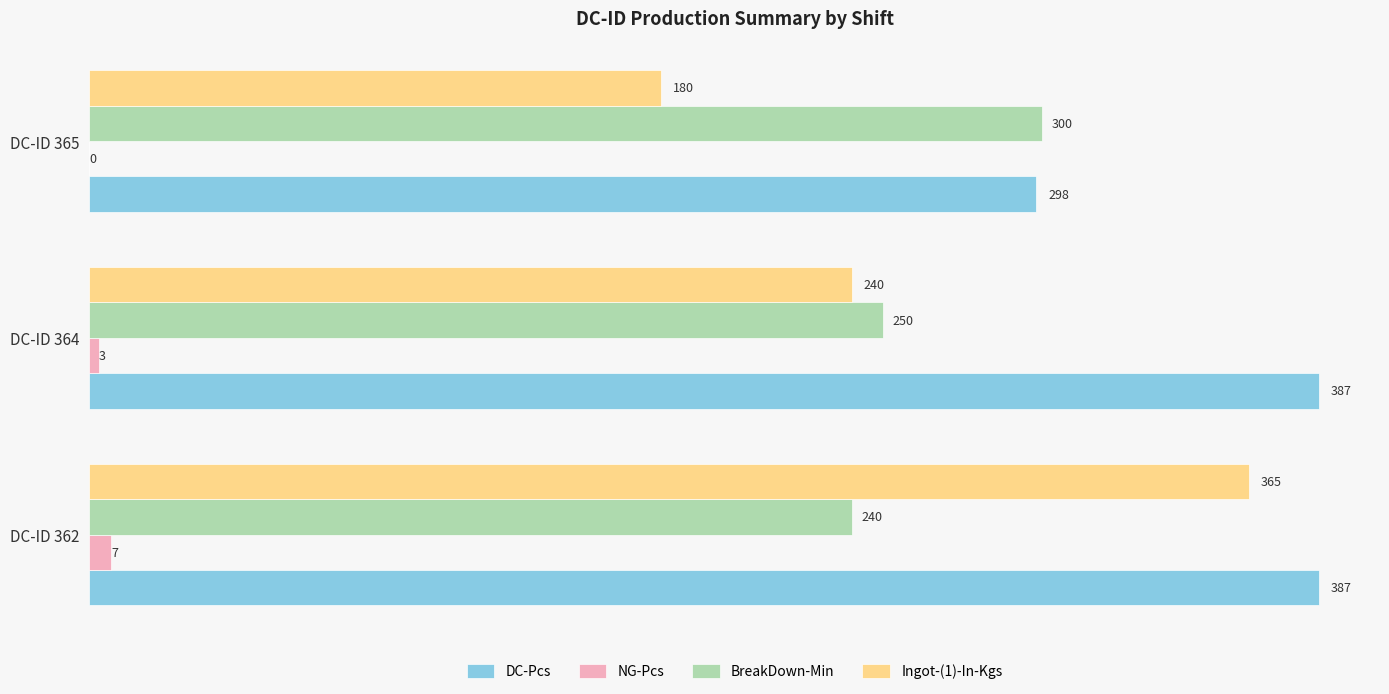

What is the sum of all BreakDown-Min values?

790